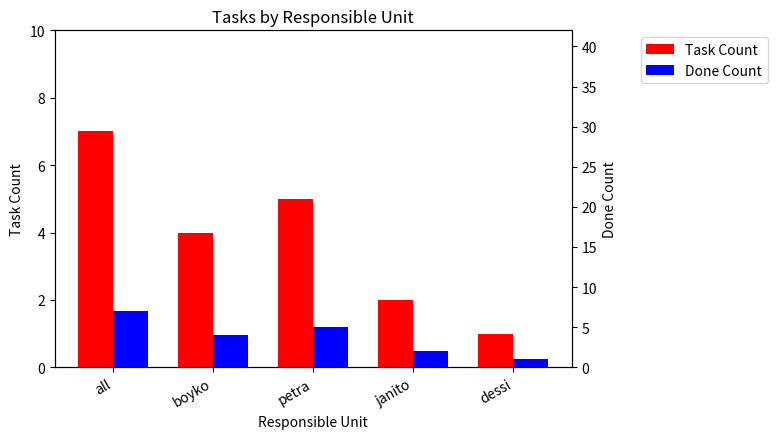

What are all the series names shown in the legend?

Task Count, Done Count